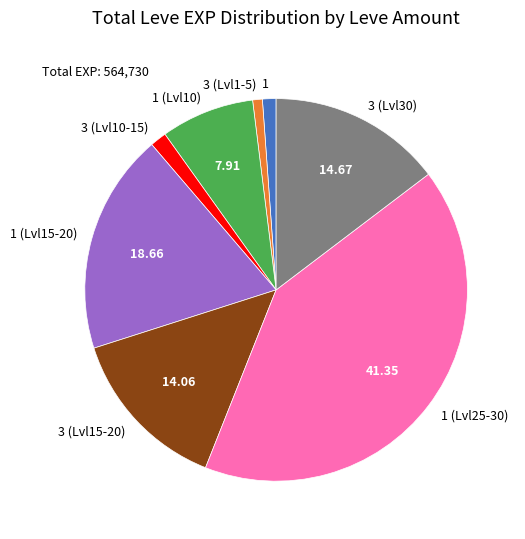

The 1 slice represents 1% of the pie. True or false?

True